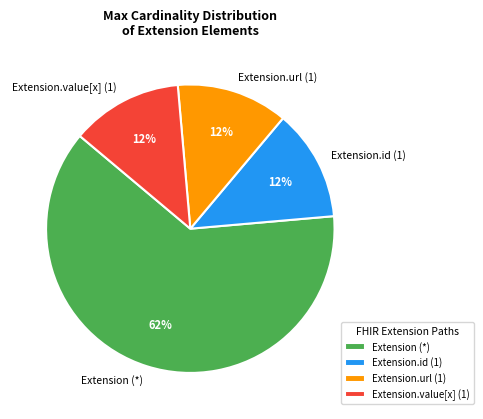

What percentage is the Extension.id (1) slice, to the nearest percent?

13%